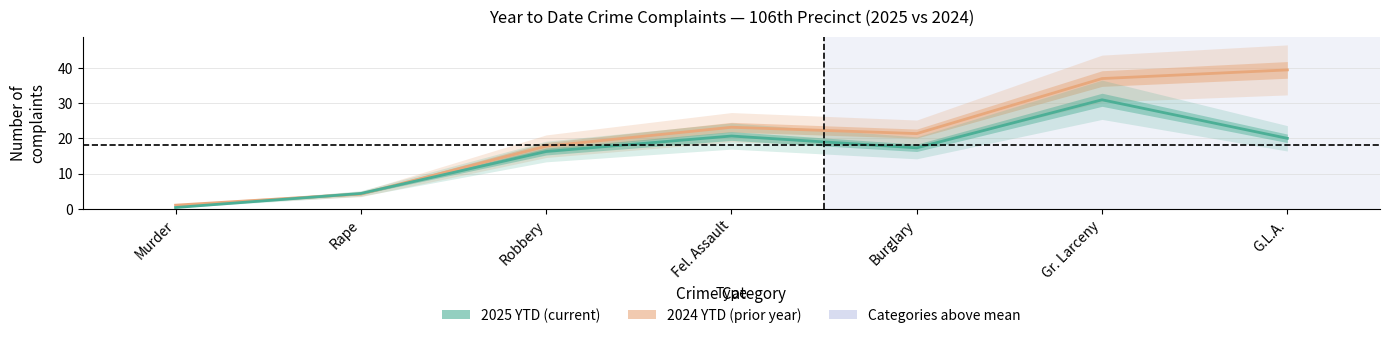

Which category has the highest value in the 2024 YTD series?

G.L.A.